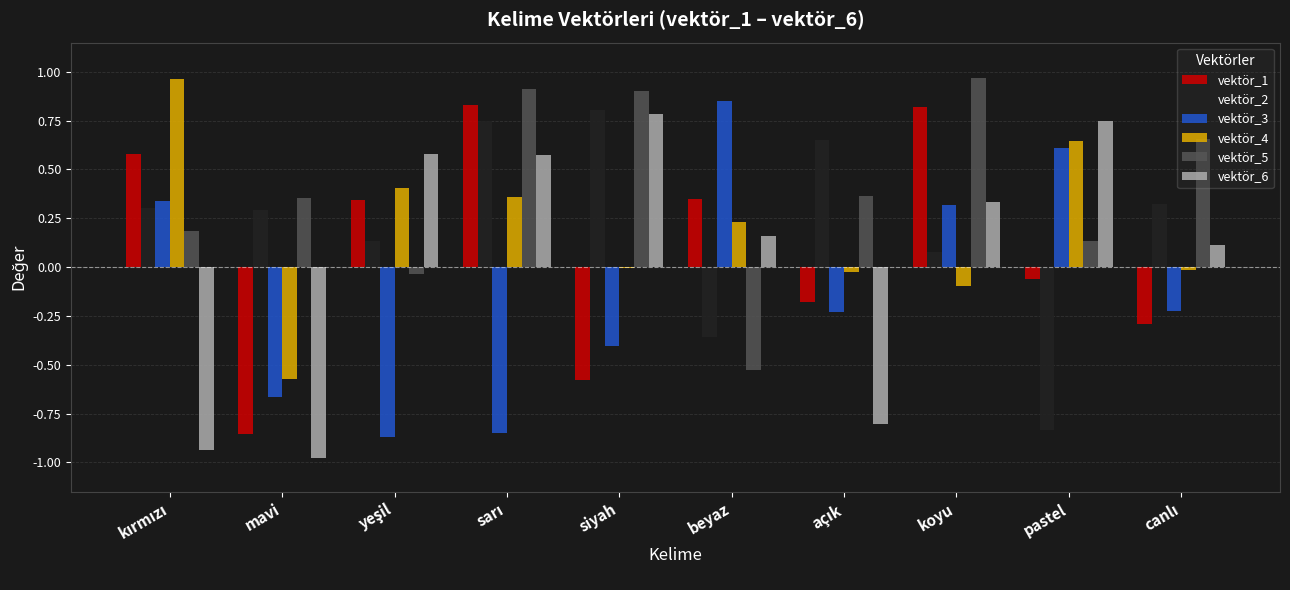

Which series has the largest total across all categories?

vektör_5